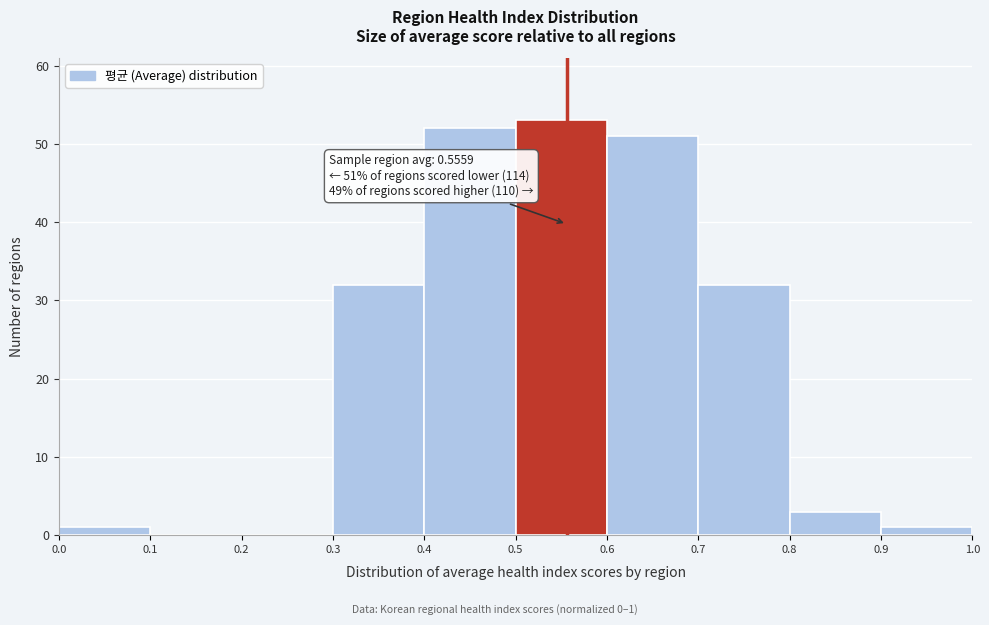

Which range on the x-axis has the tallest bar?

0.5 to 0.6